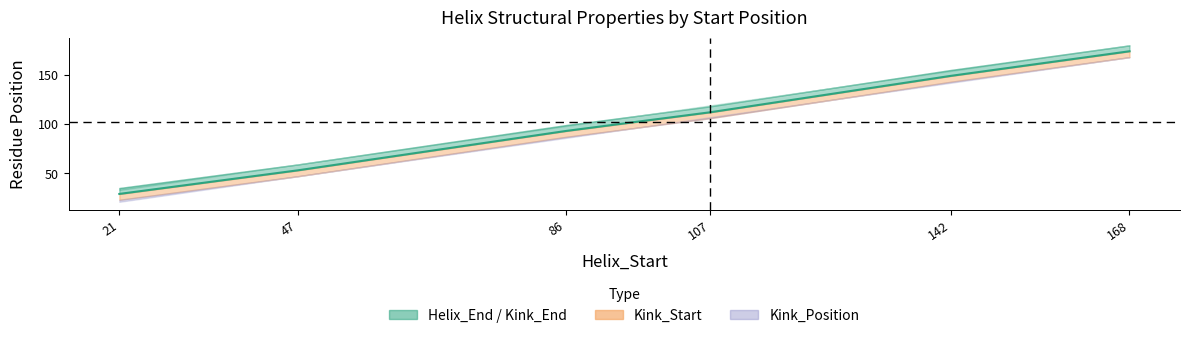

The chart shows a value of 297 at 168. True or false?

False